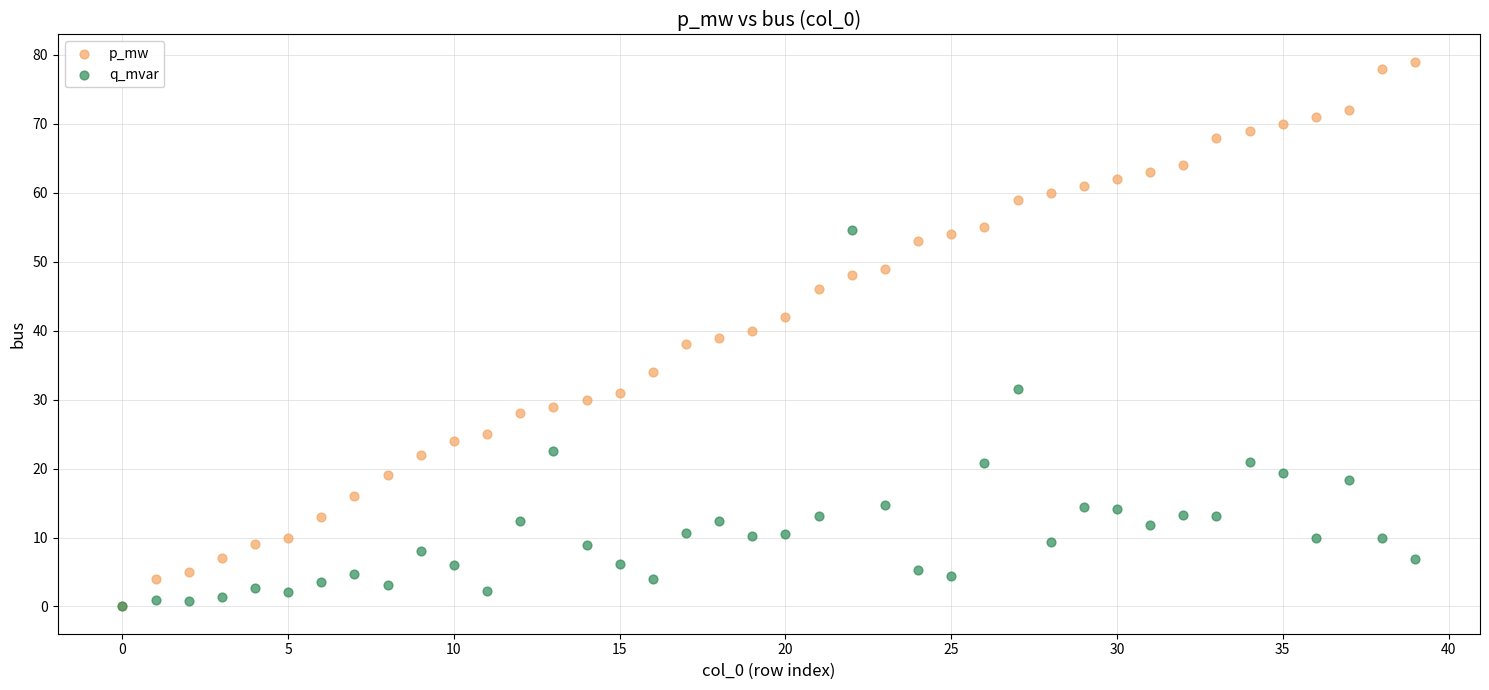

What are all the series names shown in the legend?

p_mw, q_mvar